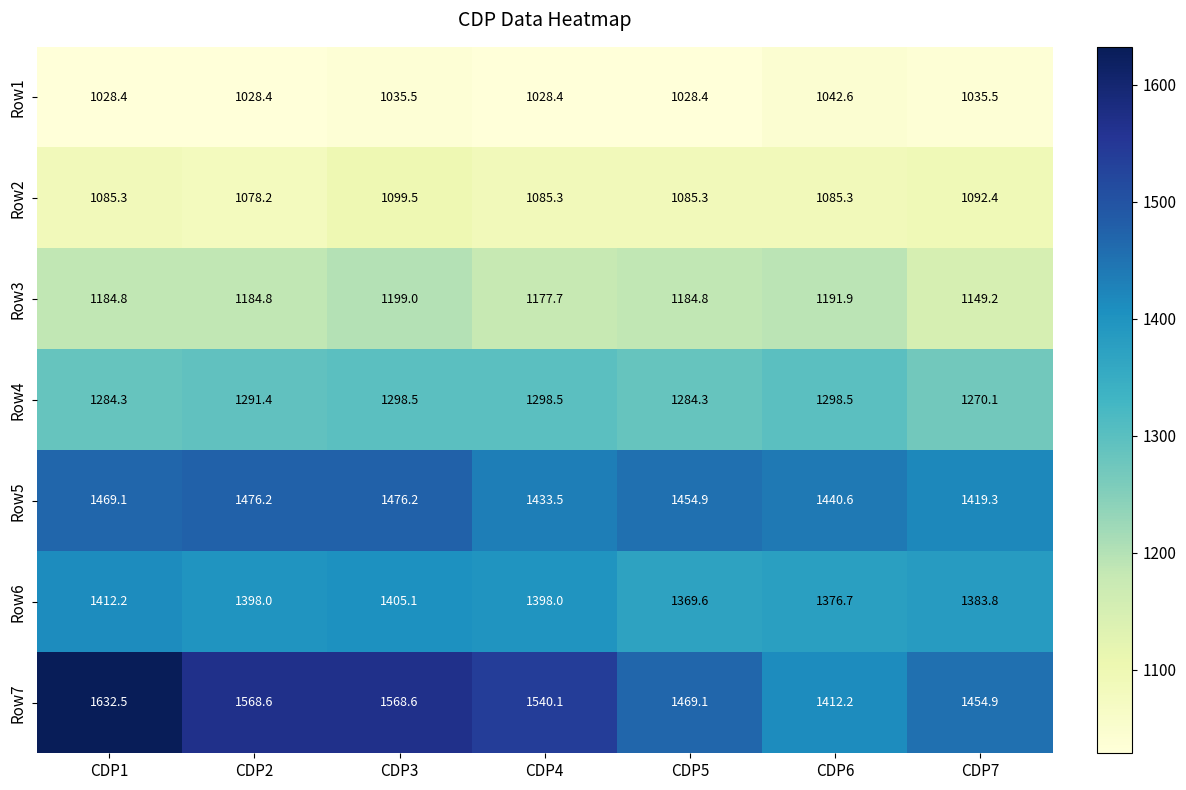

What is the difference between the maximum and minimum values in the Row6 series?

42.6